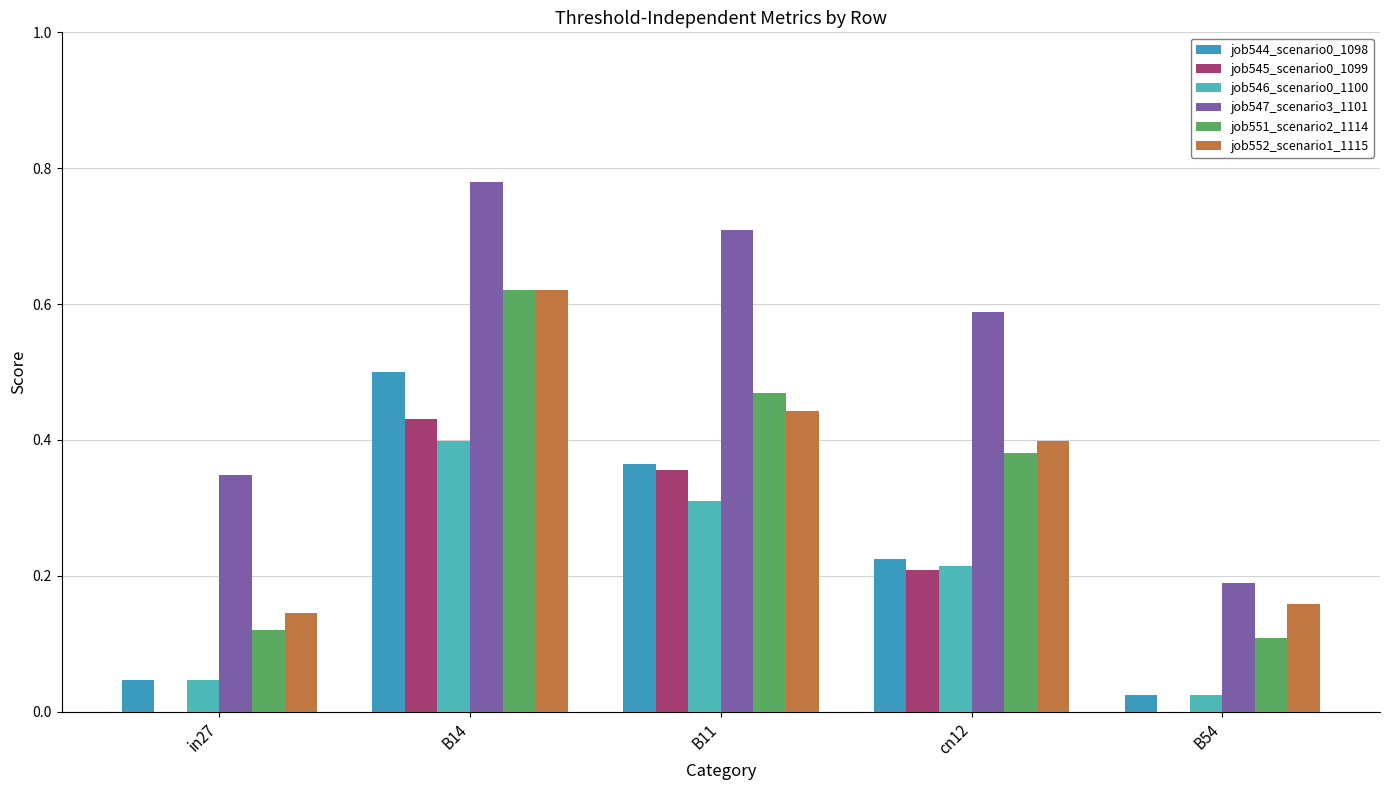

Between B14 and cn12, which is larger?

B14